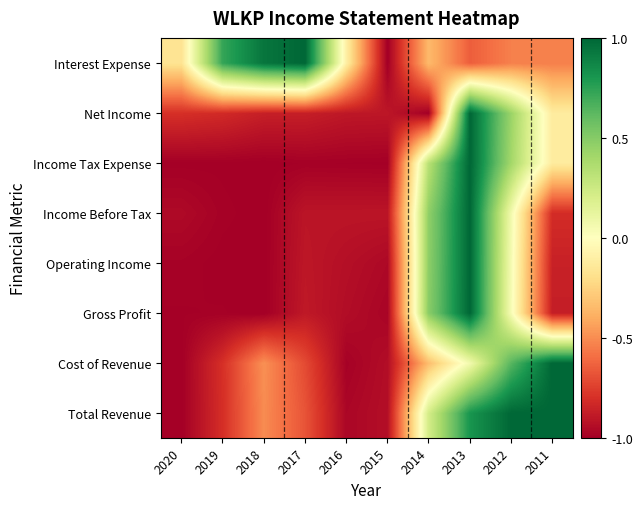

At which category is the sum across all series the highest?

2013